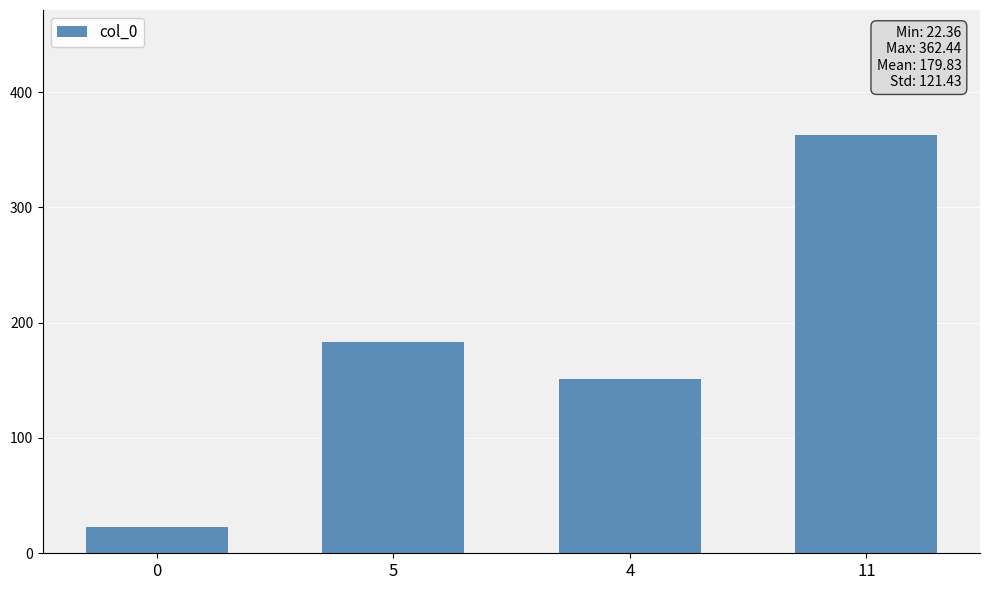

What is the value of the 1st bar from the left?

22.4